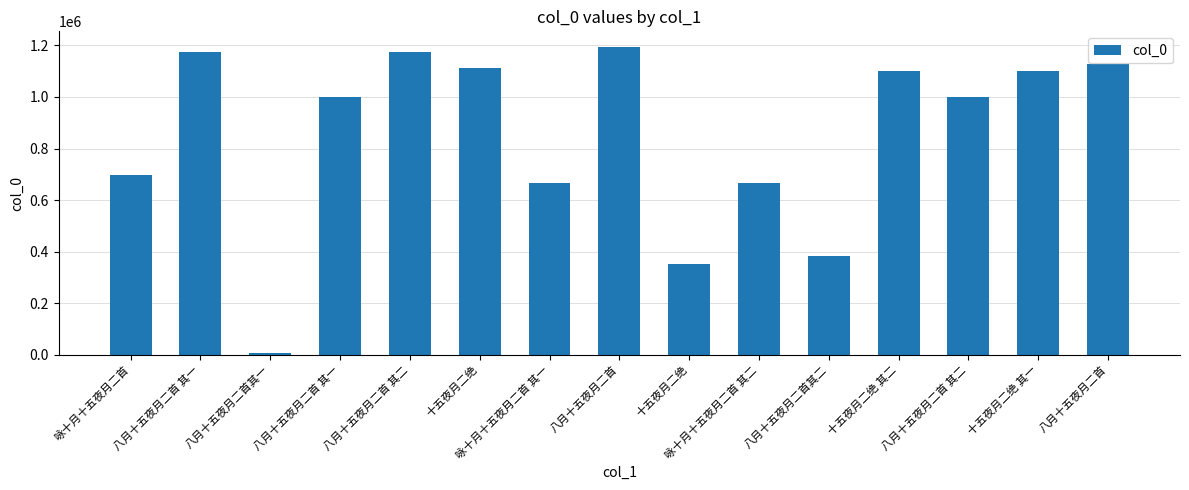

Is it true that the value at 八月十五夜月二首其二 is 385234?

True